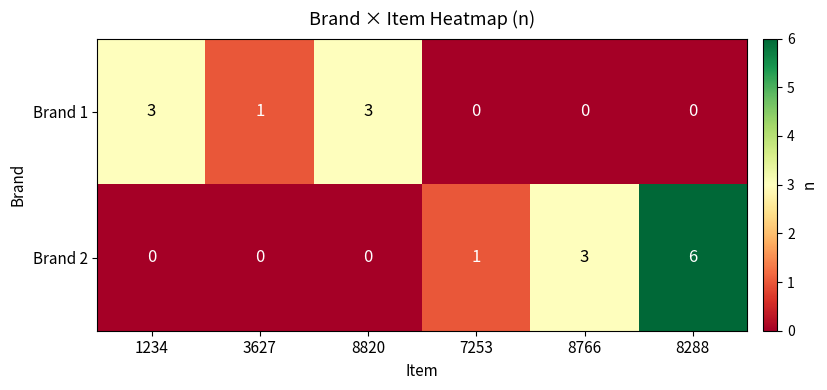

The Brand 1 series shows 1 at 3627. True or false?

True